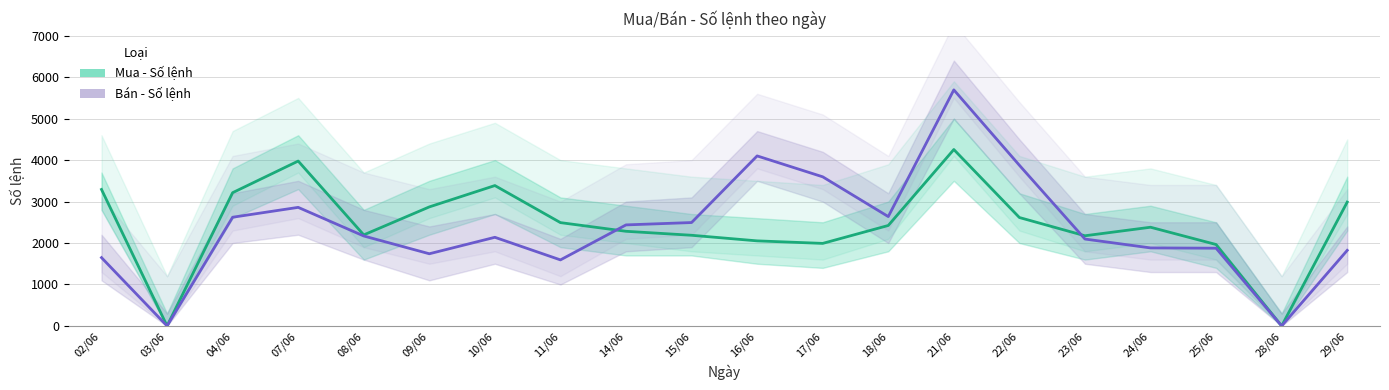

How many data points in Mua - Số lệnh are less than 2423?

10